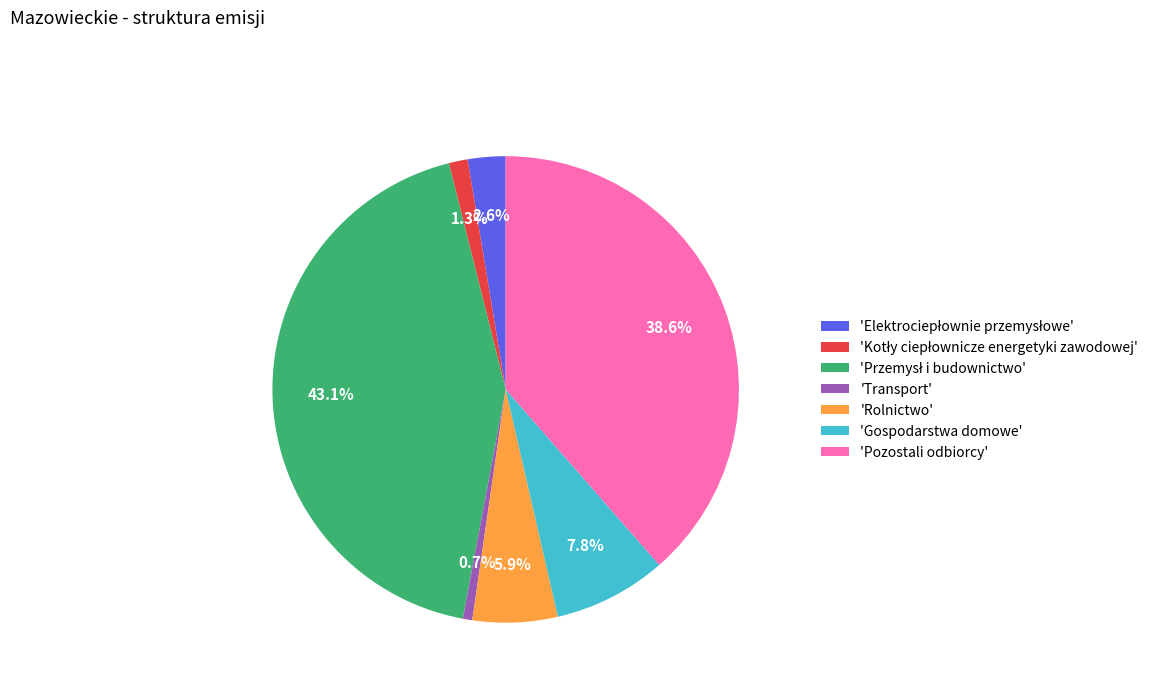

How much of the chart is everything except 'Gospodarstwa domowe'?

92.2%